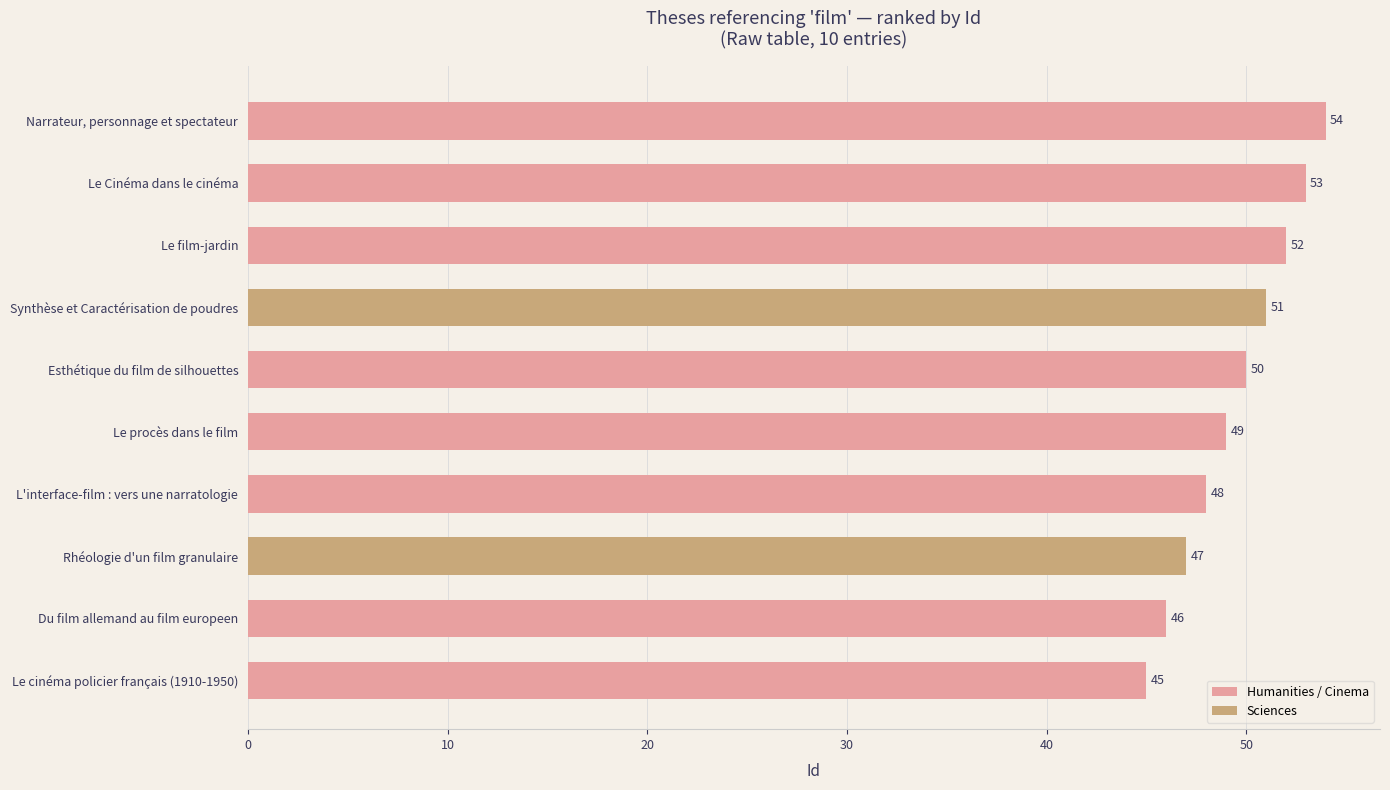

What is the sum of all values?

495